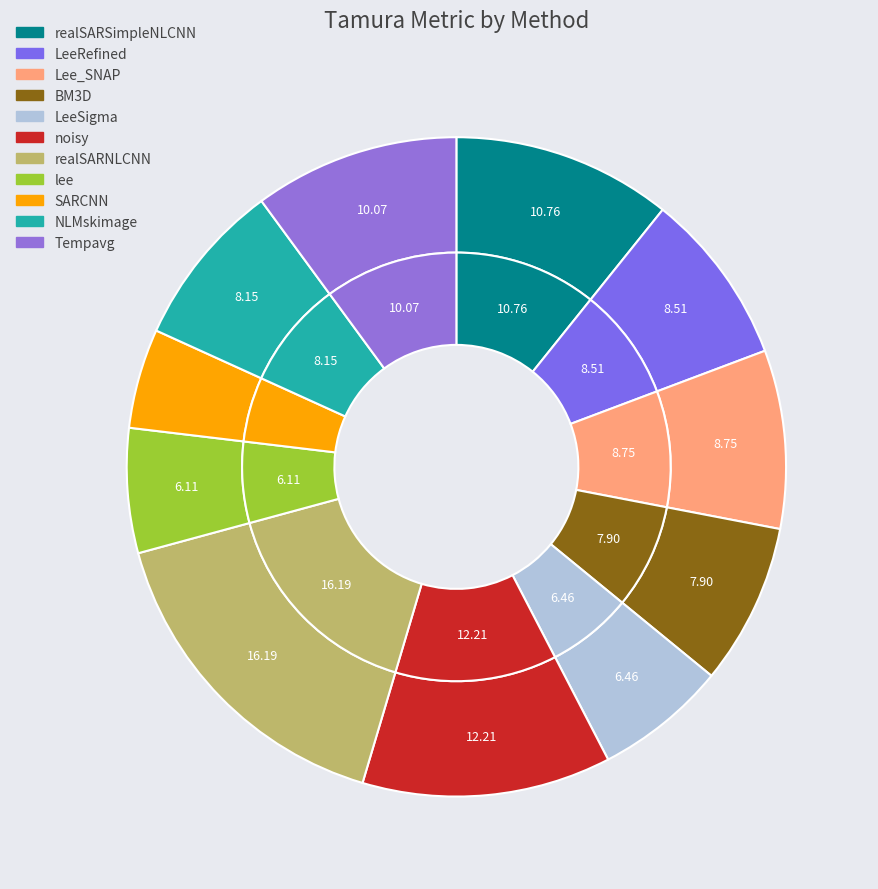

The NLMskimage slice represents 19% of the pie. True or false?

False